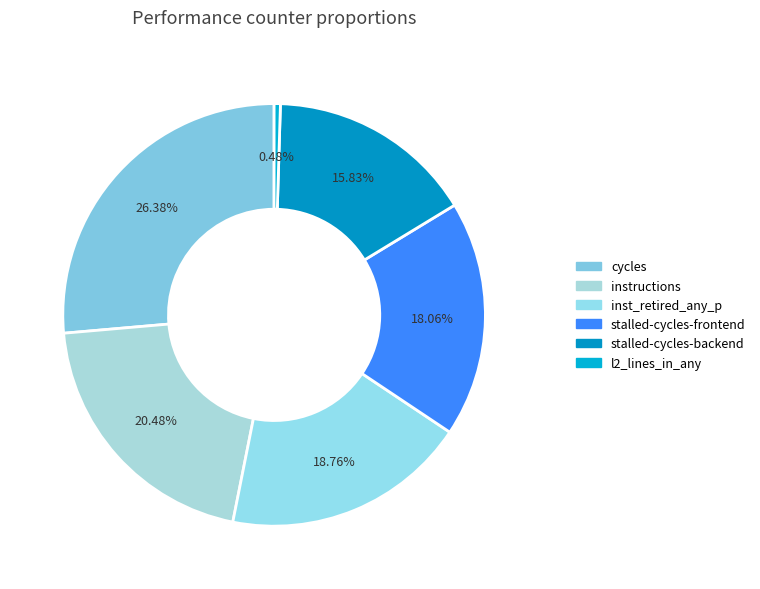

Is there any slice that represents more than half of the pie?

No